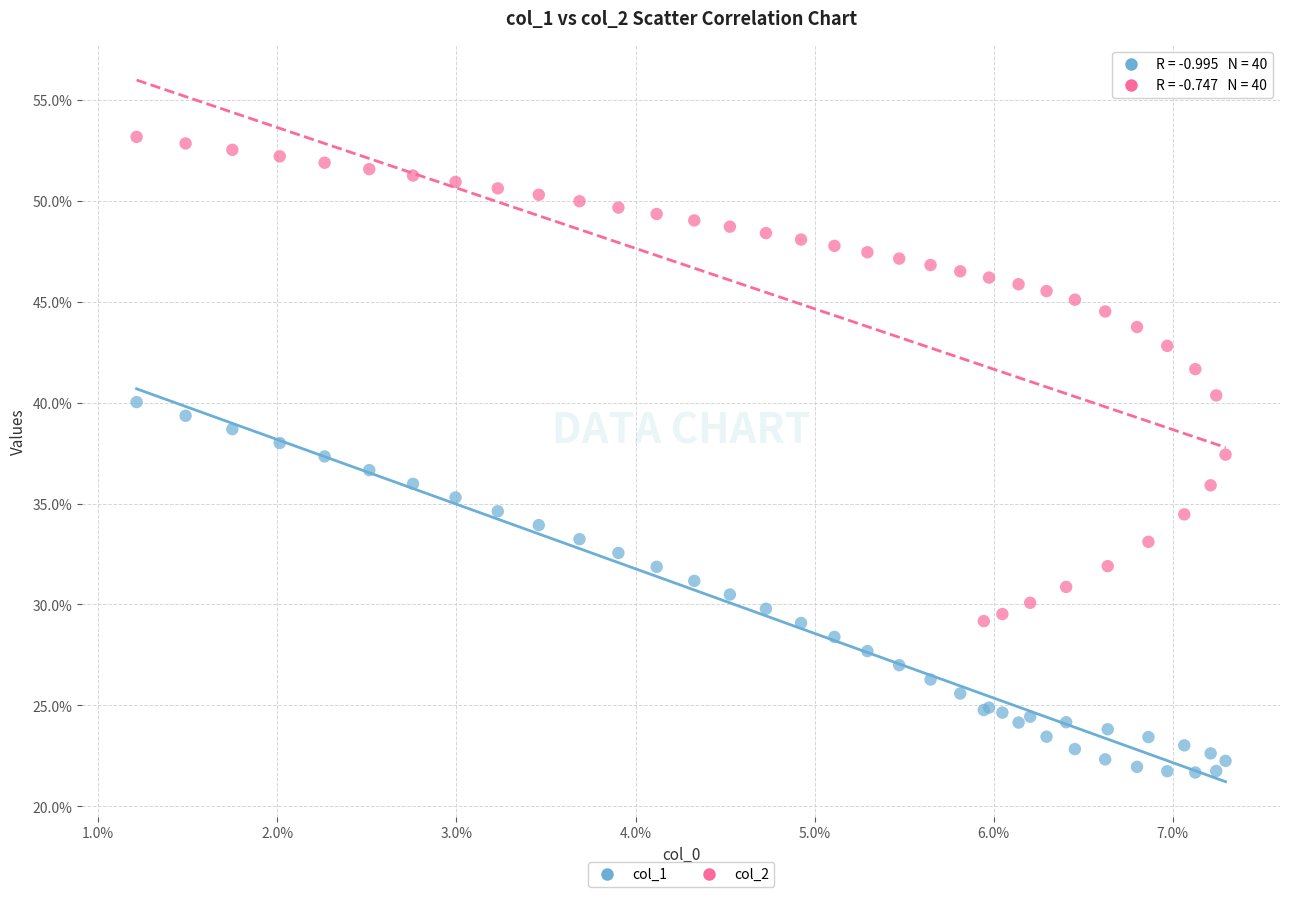

Which series contains the highest Y value?

col_2